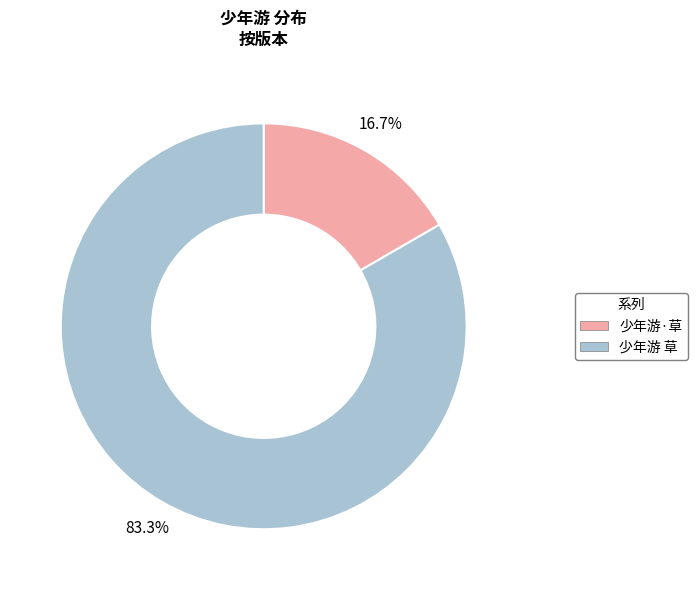

True or false: 少年游 草 accounts for 74% of the total.

False